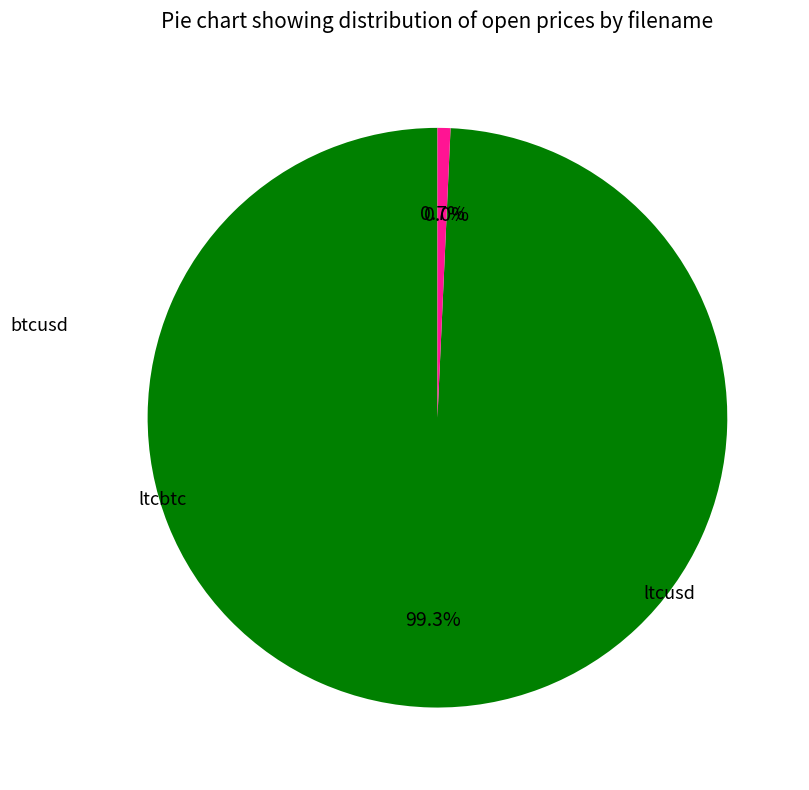

Is there a majority slice in this chart?

Yes